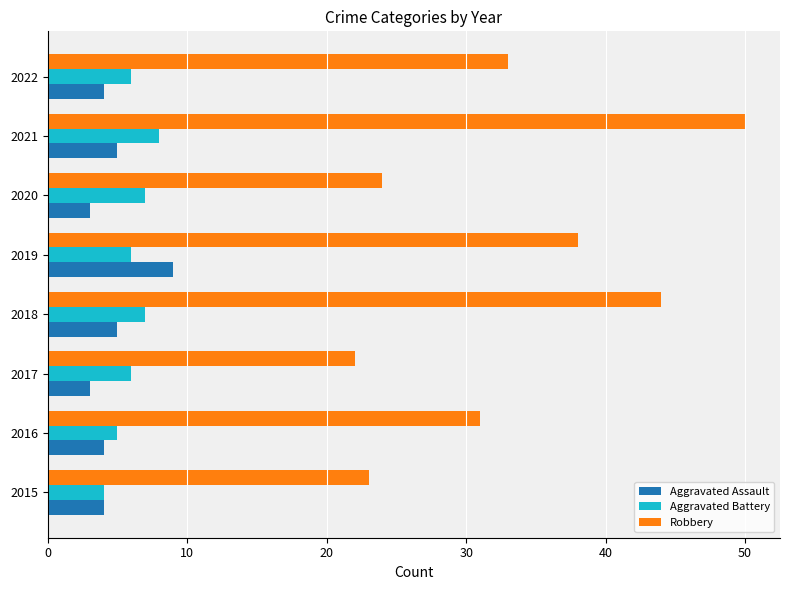

How many values in the Robbery series are below 33?

4